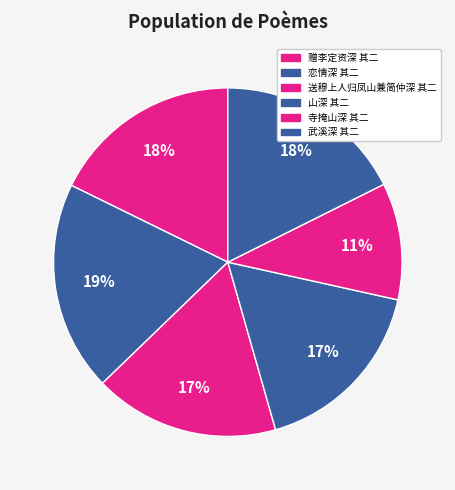

To the nearest percent, what portion does 山深 其二 represent?

17%